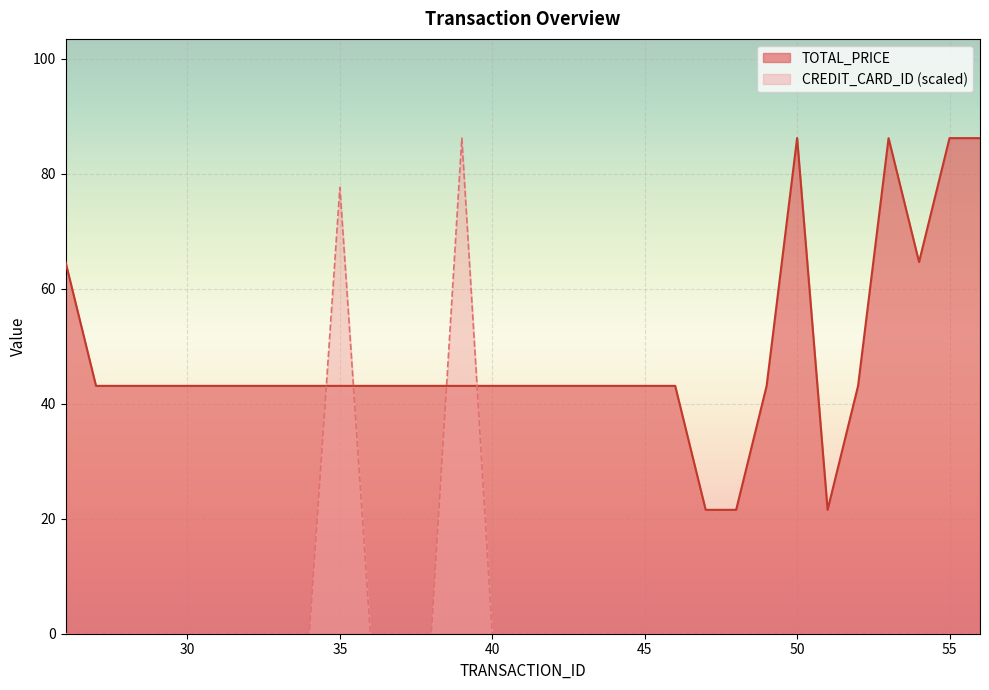

How many categories are shown in the chart?

31